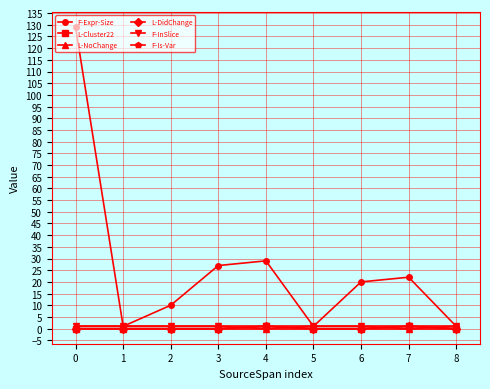

Is this an area chart (filled region under the line)?

No